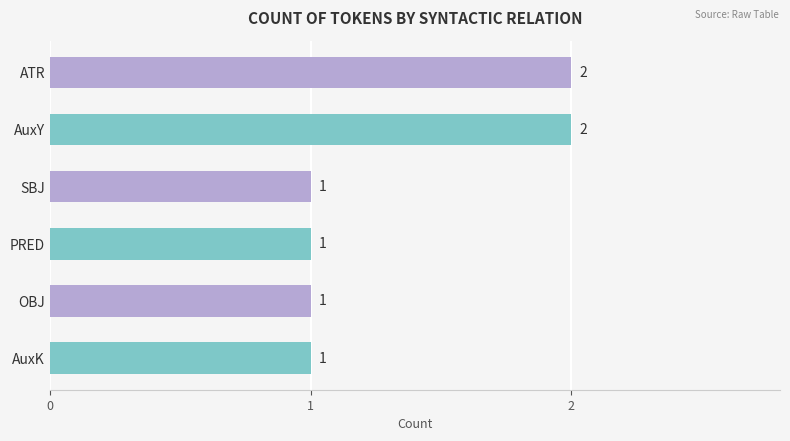

What is the ratio of the value at OBJ to the value at AuxY?

0.5